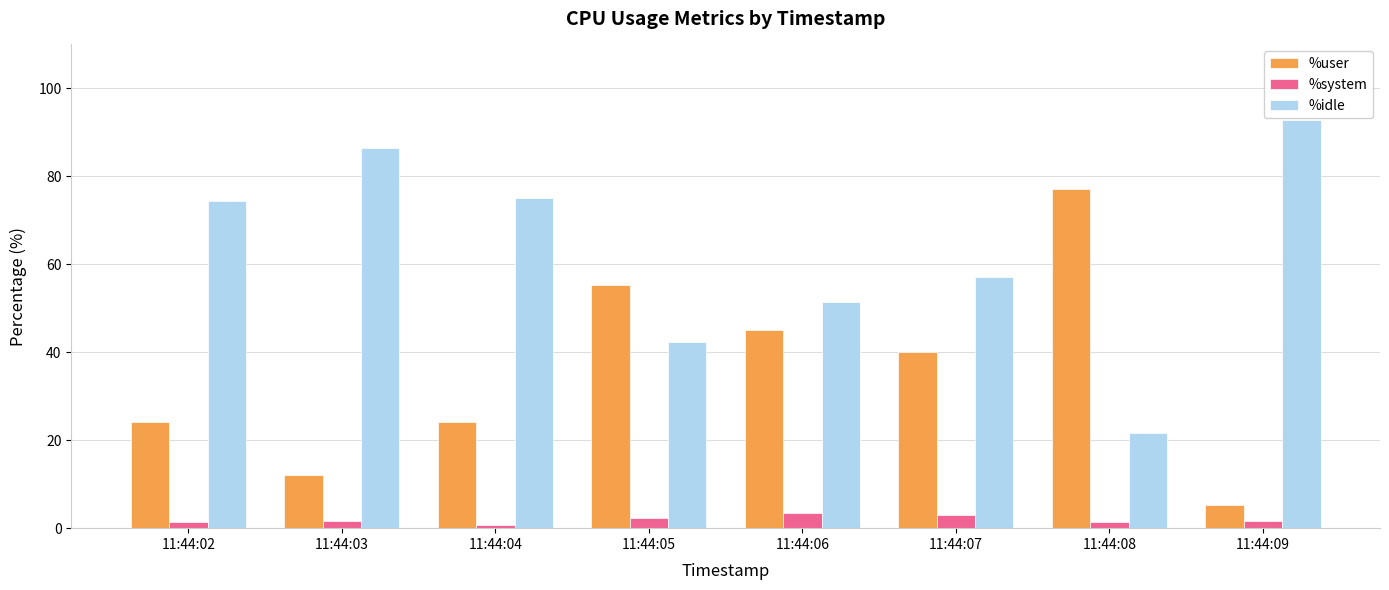

Is the value of %idle at 11:44:03 greater than the value of %system at 11:44:02?

Yes